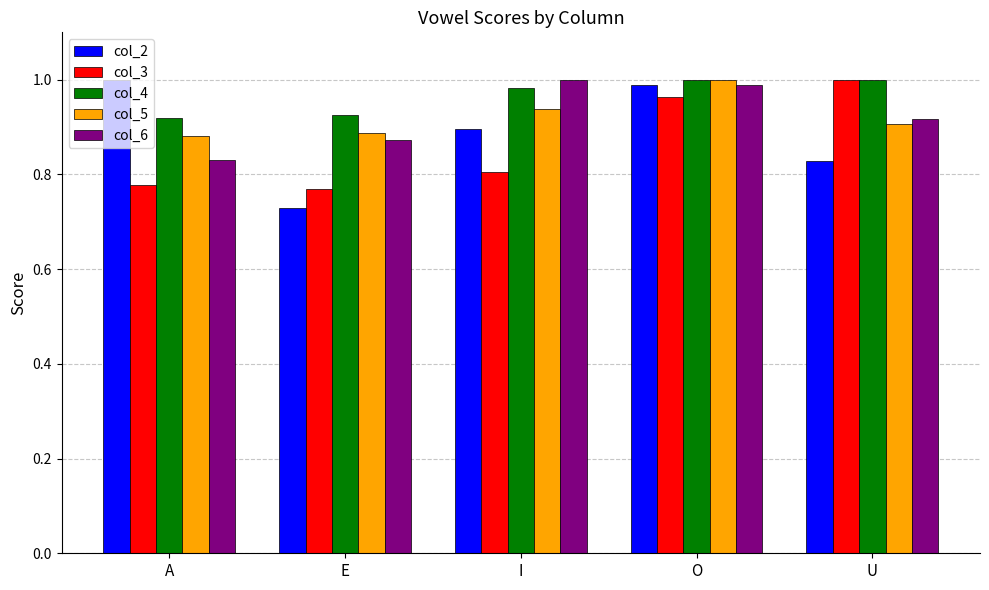

At how many categories does at least one series exceed 0?

5